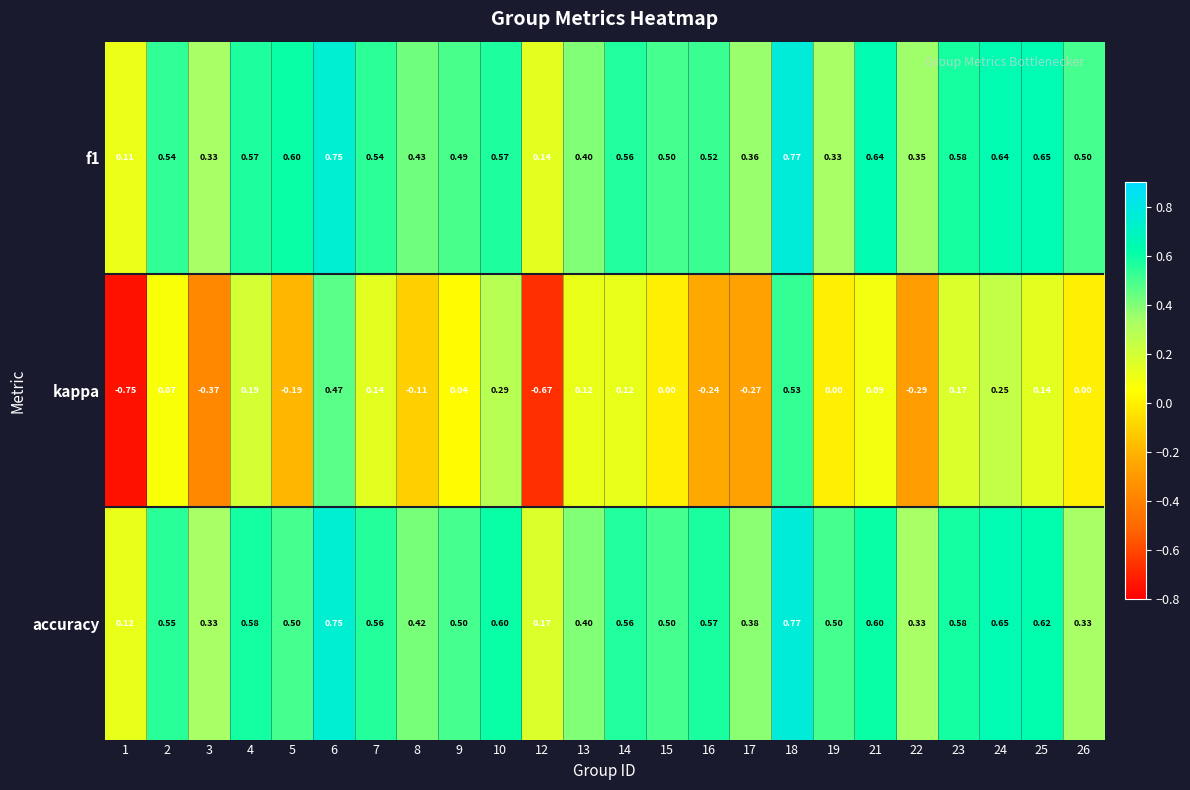

Is the value of kappa at 5 greater than the value of f1 at 26?

No